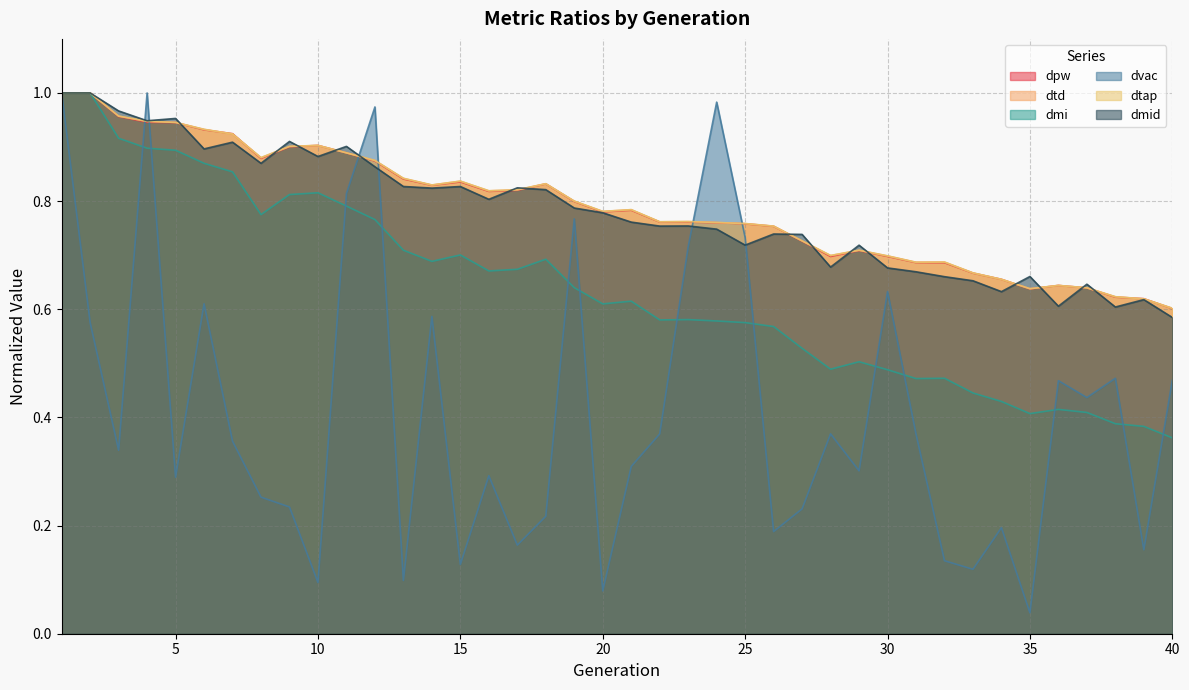

Between 5 and 20, which series saw the biggest shift?

dmi